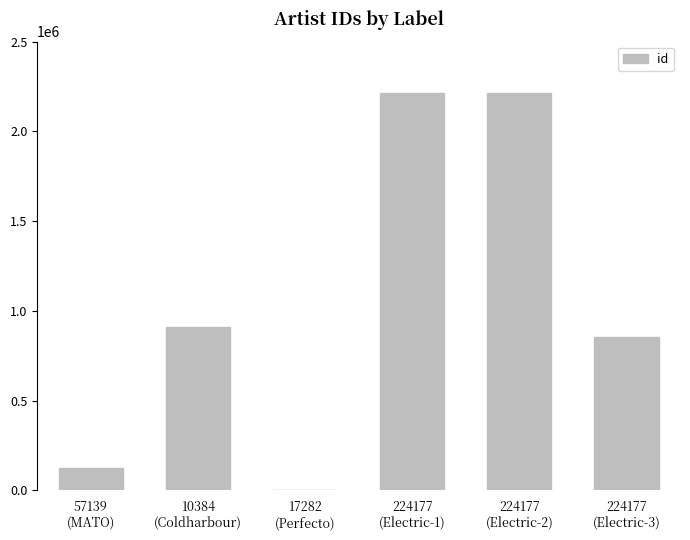

What is the sum of the values at 57139
(MATO) and 17282
(Perfecto)?

126385